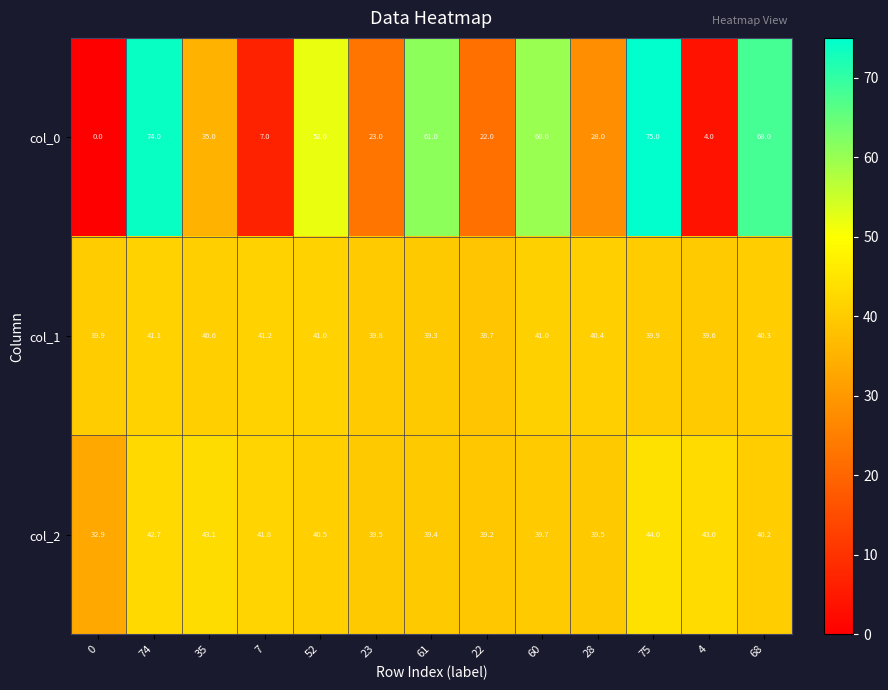

Where is col_0 nearest to the value 37?

35